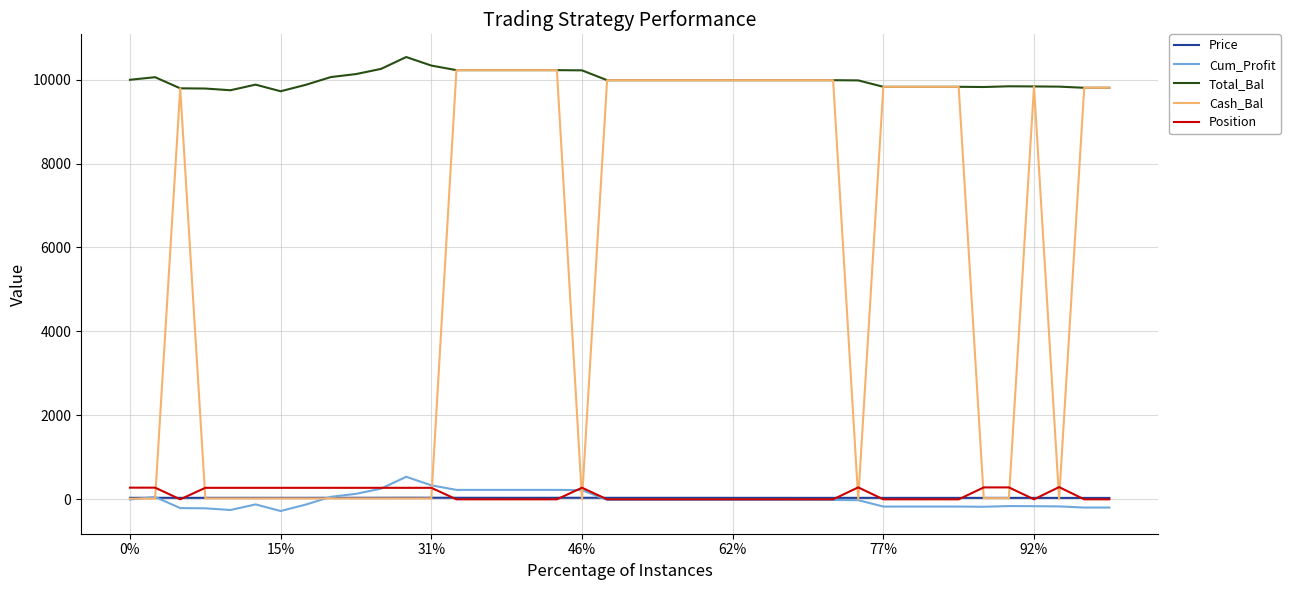

True or false: Price has more than 2 points higher than both neighbors.

True